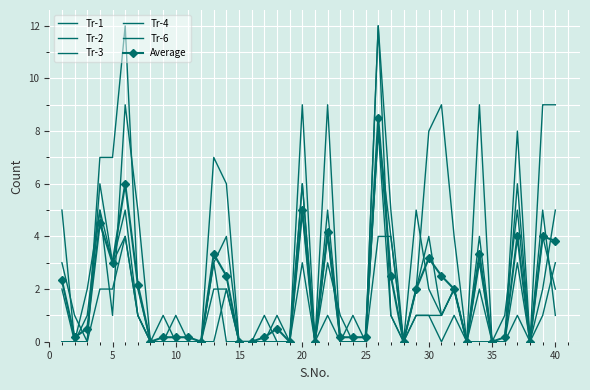

What is the difference between the maximum and second lowest values in the Tr-3 series?

12.0